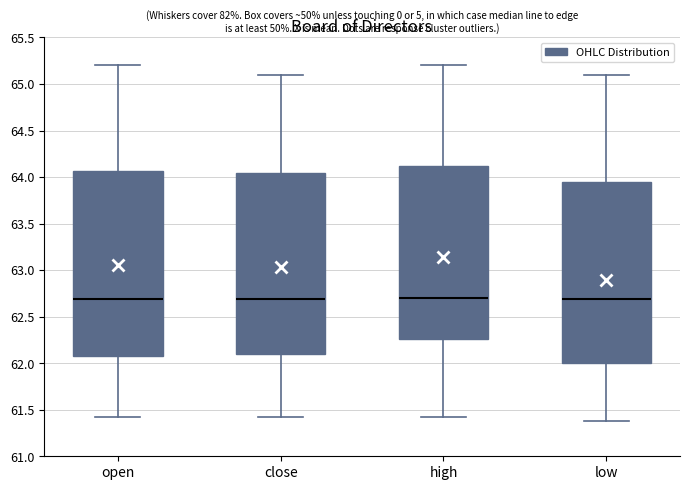

Reading left to right, transcribe this box plot: for each box, give where its median line is, the range the box spans, and where its two whiskers end, as read against the y-axis. The values are not printed on the chart, so give them approximately, as read against the axis.

open: median 62.70, box 62.10 to 64.05, whiskers 61.40 to 65.20
close: median 62.70, box 62.10 to 64.05, whiskers 61.40 to 65.10
high: median 62.70, box 62.25 to 64.10, whiskers 61.40 to 65.20
low: median 62.70, box 62.00 to 63.95, whiskers 61.40 to 65.10